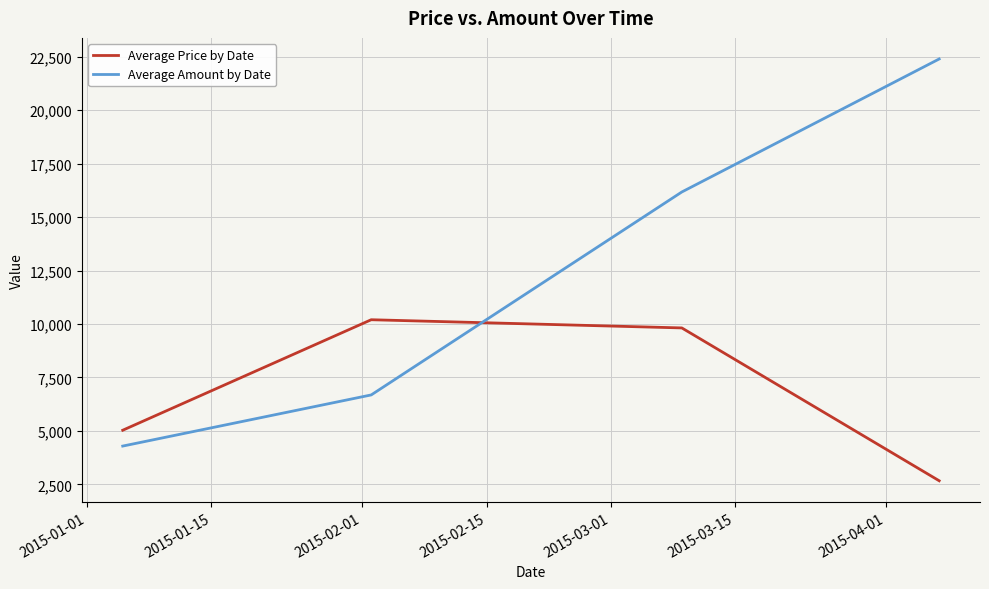

After their last crossing, which series has the higher values: Average Amount by Date or Average Price by Date?

Average Amount by Date